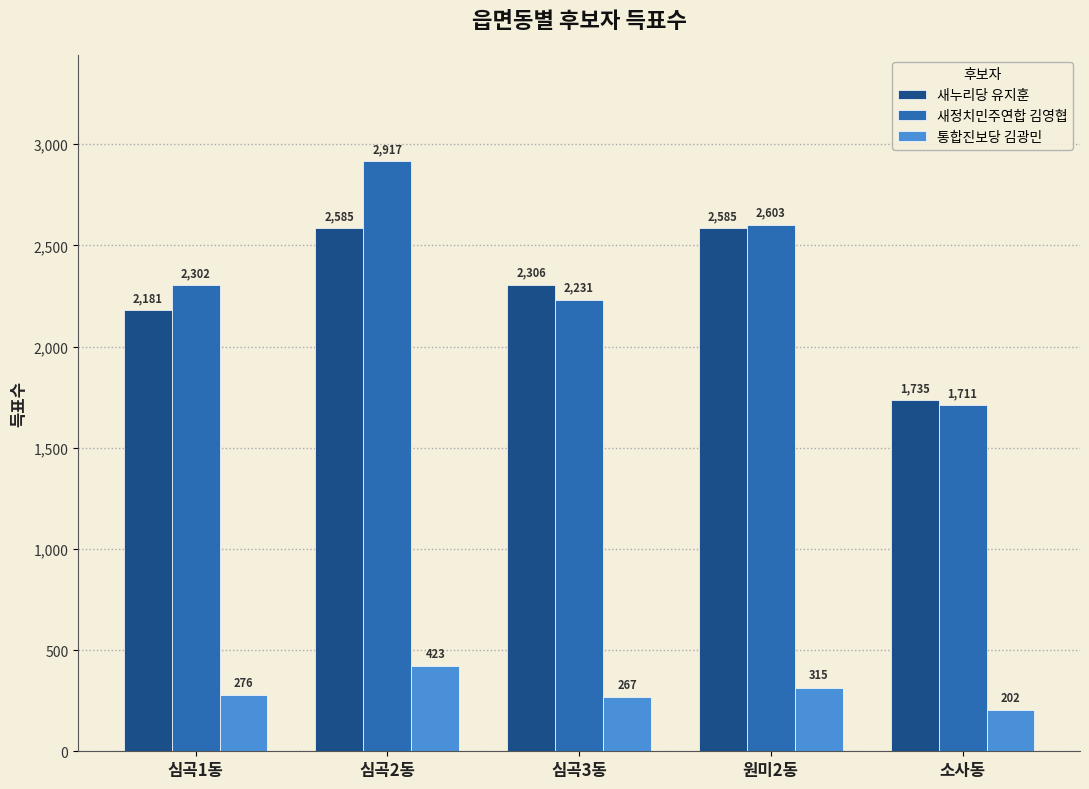

How many groups of bars are there?

5